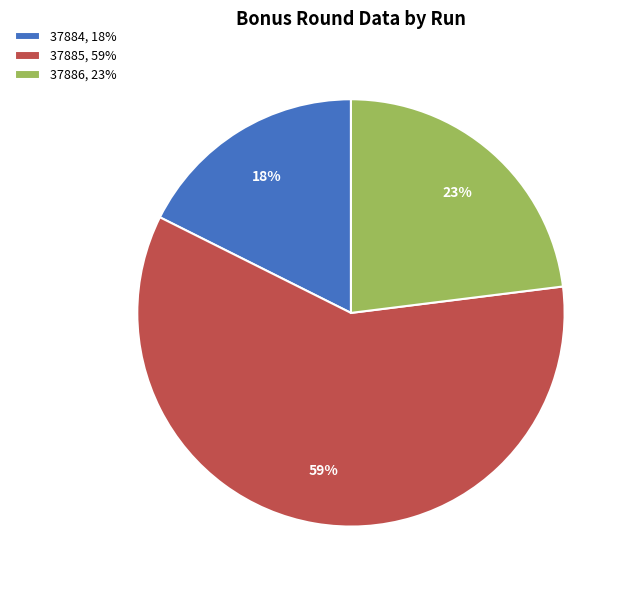

The 37885 slice represents 69% of the pie. True or false?

False